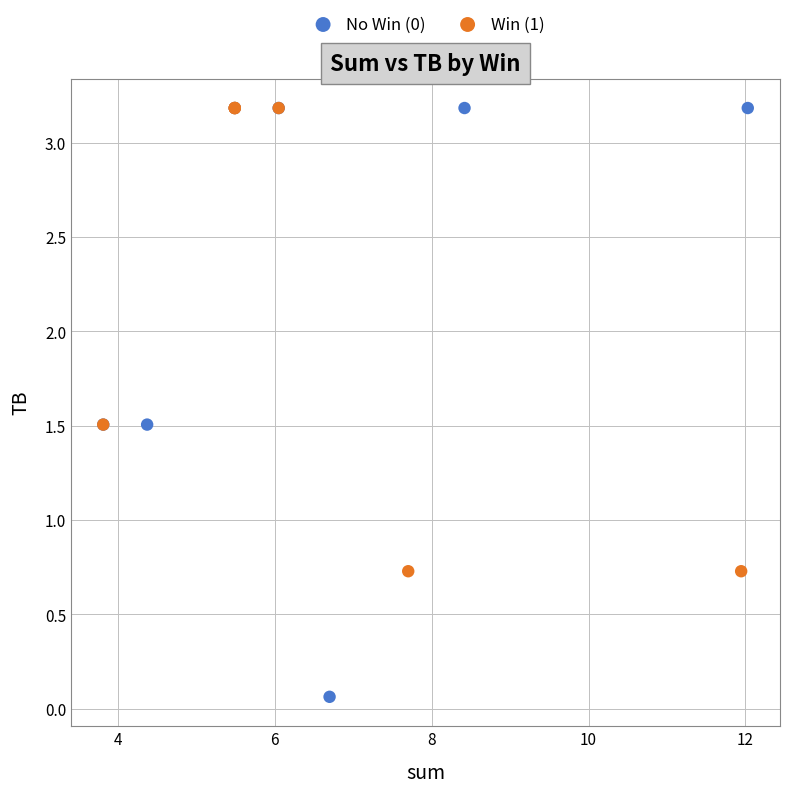

Which series contains the lowest Y value?

No Win (0)